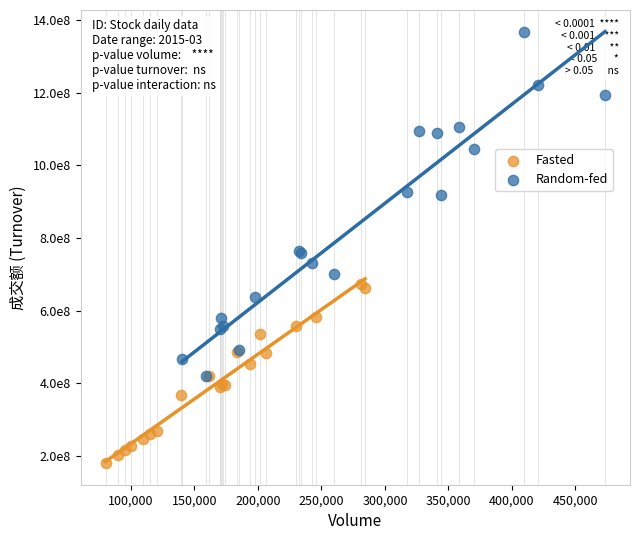

Which series reaches the minimum Y coordinate?

Fasted